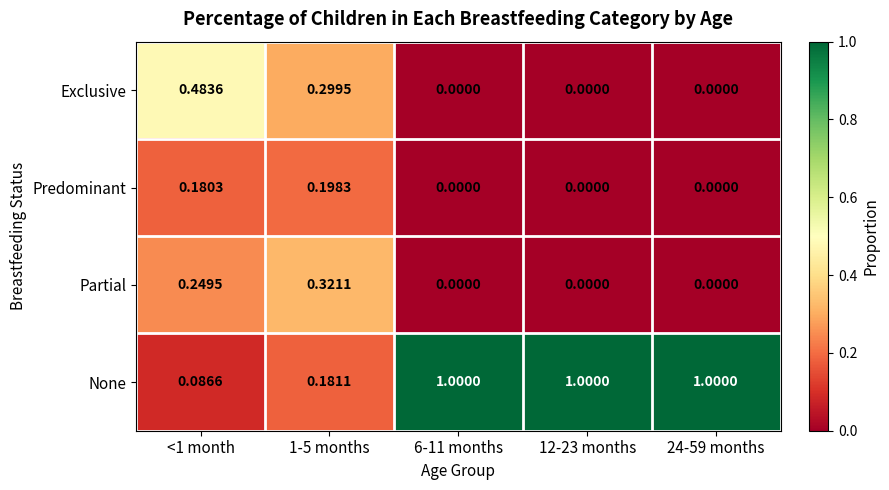

List the series in order of their peak value, lowest first.

Predominant, Partial, Exclusive, None